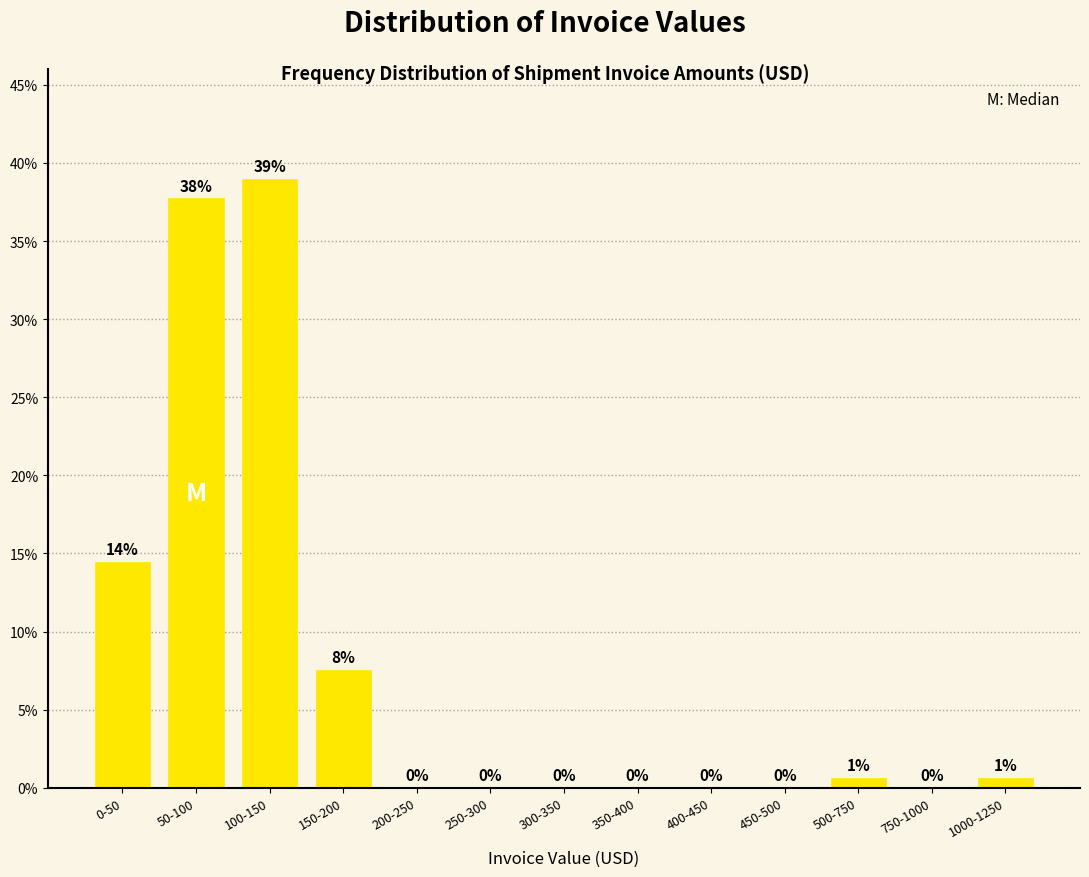

Is it true that the value at 0-50 is 14.5?

True